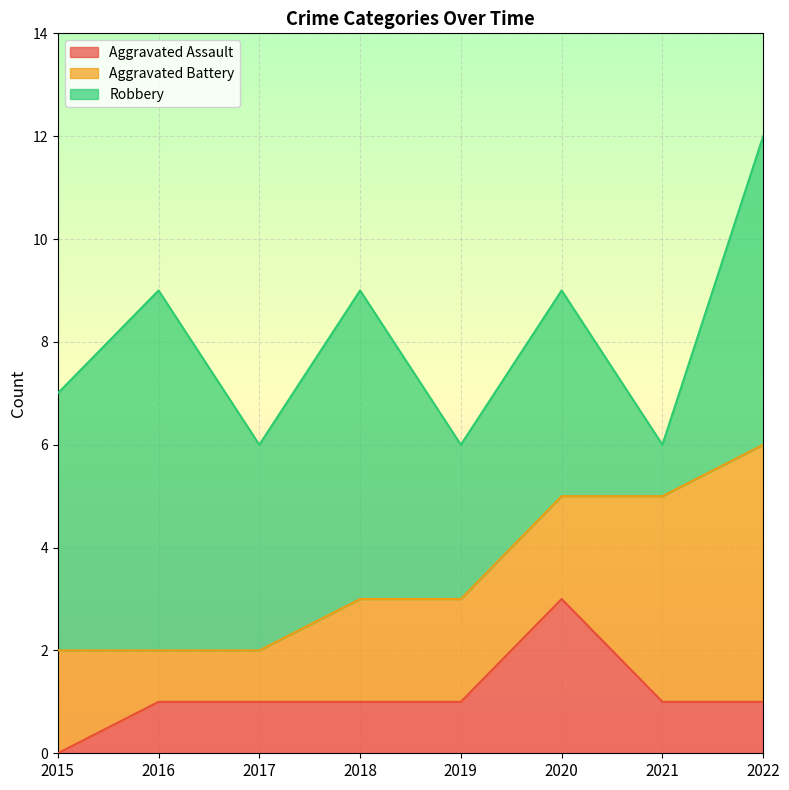

True or false: Robbery and Aggravated Assault cross at least once.

False